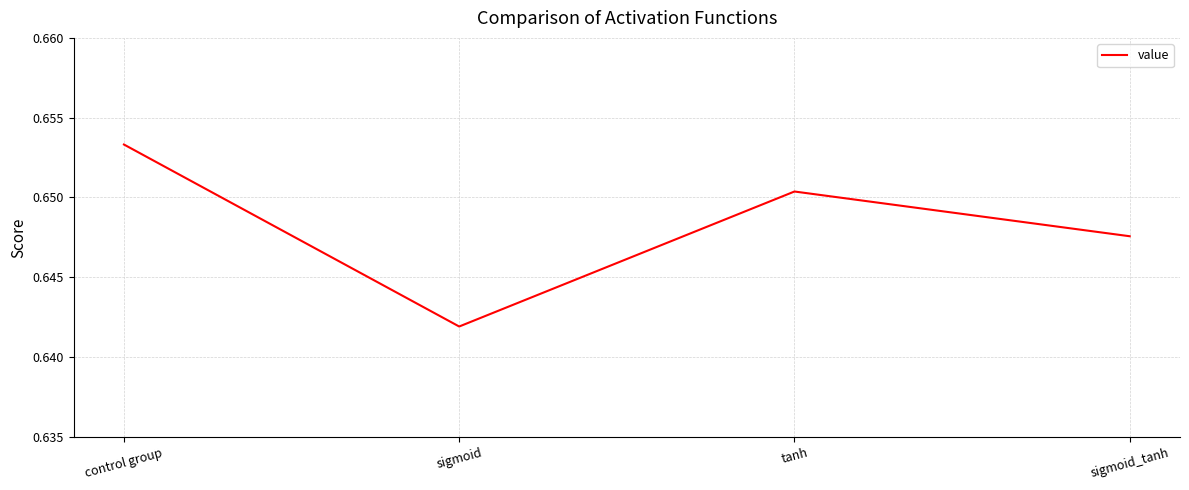

Which category has the highest value across all series?

control group